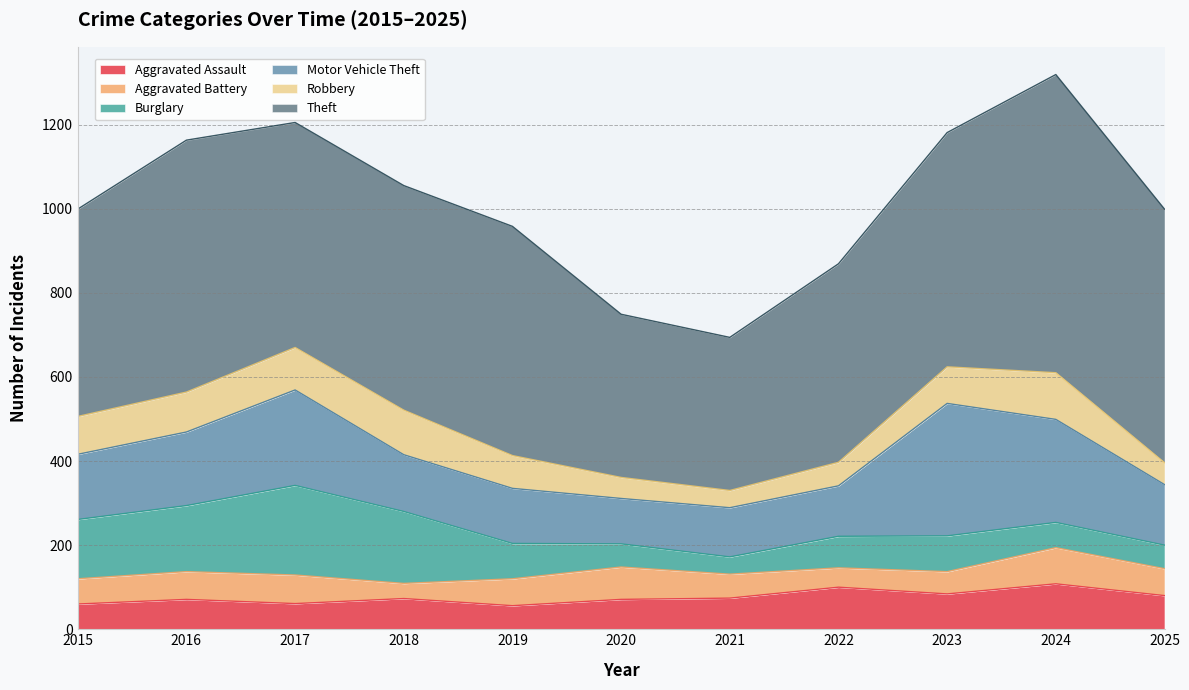

Reading left to right, transcribe all the data shown in this chart.

Aggravated Assault: 60	71	61	73	56	71	74	100	84	108	80
Aggravated Battery: 60	66	68	36	64	77	57	46	53	86	64
Burglary: 141	157	213	171	84	55	41	75	85	60	56
Motor Vehicle Theft: 155	175	227	135	131	108	117	120	315	245	144
Robbery: 90	95	101	106	78	50	41	56	87	111	52
Theft: 493	599	535	534	545	388	364	472	557	709	603